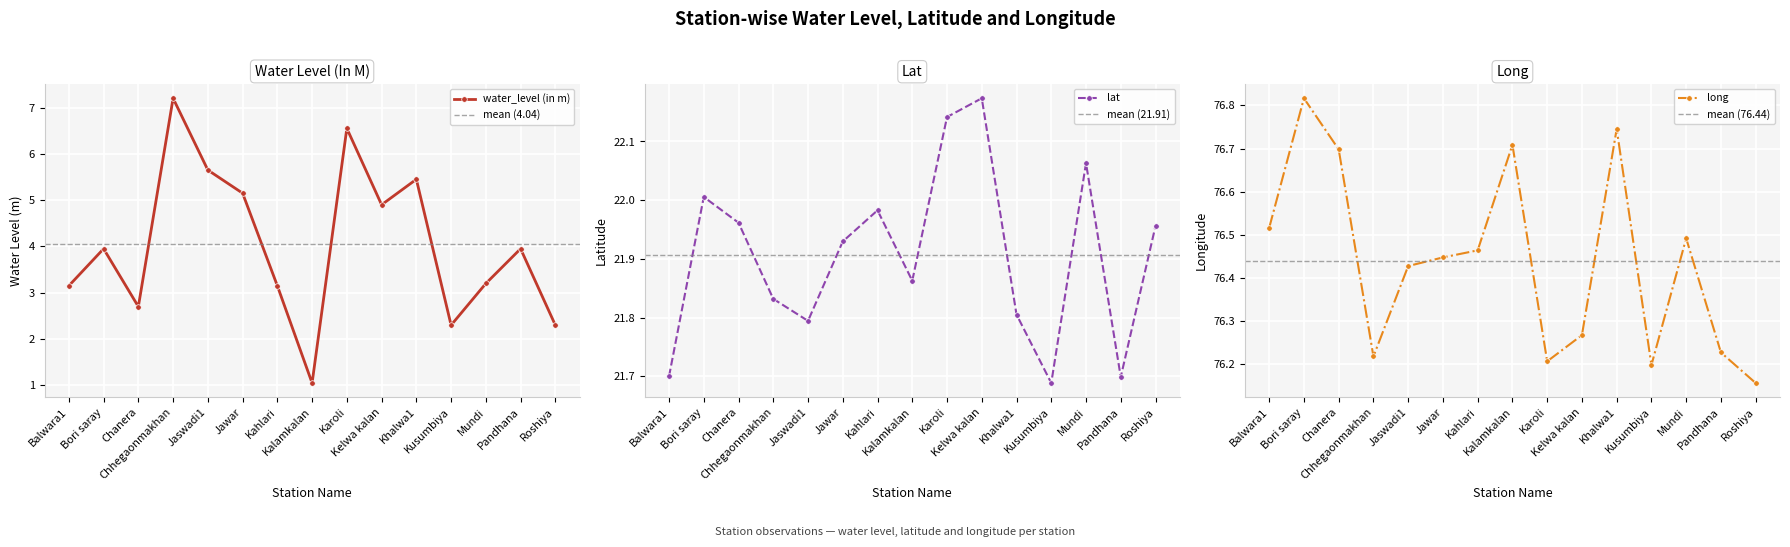

True or false: water_level (in m) and lat intersect in this chart.

False